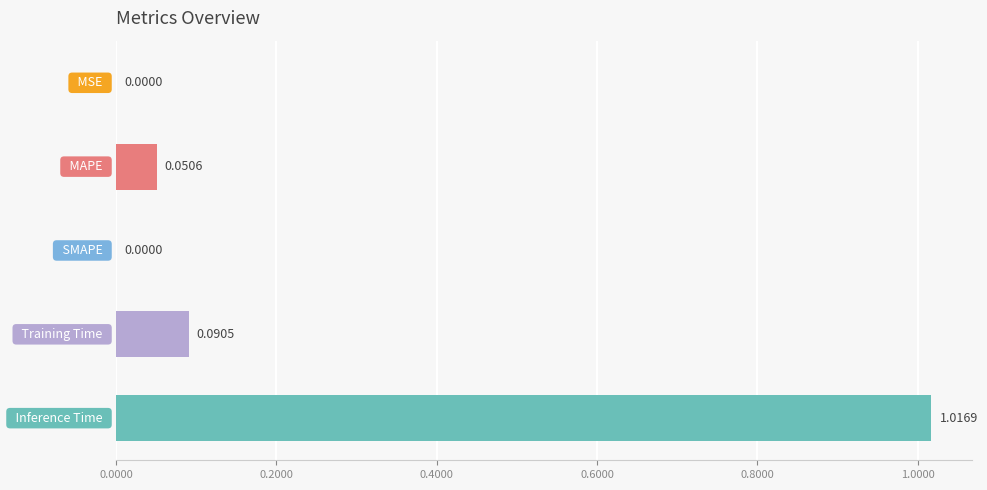

What is the average value?

0.2